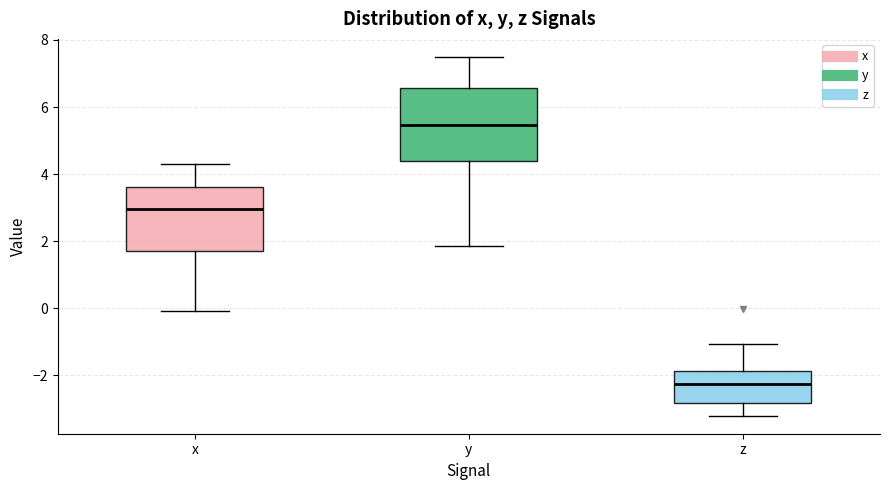

Reading left to right, transcribe this box plot: for each box, give where its median line is, the range the box spans, and where its two whiskers end, as read against the y-axis. The values are not printed on the chart, so give them approximately, as read against the axis.

x: median 3.0, box 1.8 to 3.6, whiskers 0.0 to 4.2
y: median 5.4, box 4.4 to 6.6, whiskers 1.8 to 7.4
z: median -2.2, box -2.8 to -1.8, whiskers -3.2 to -1.0